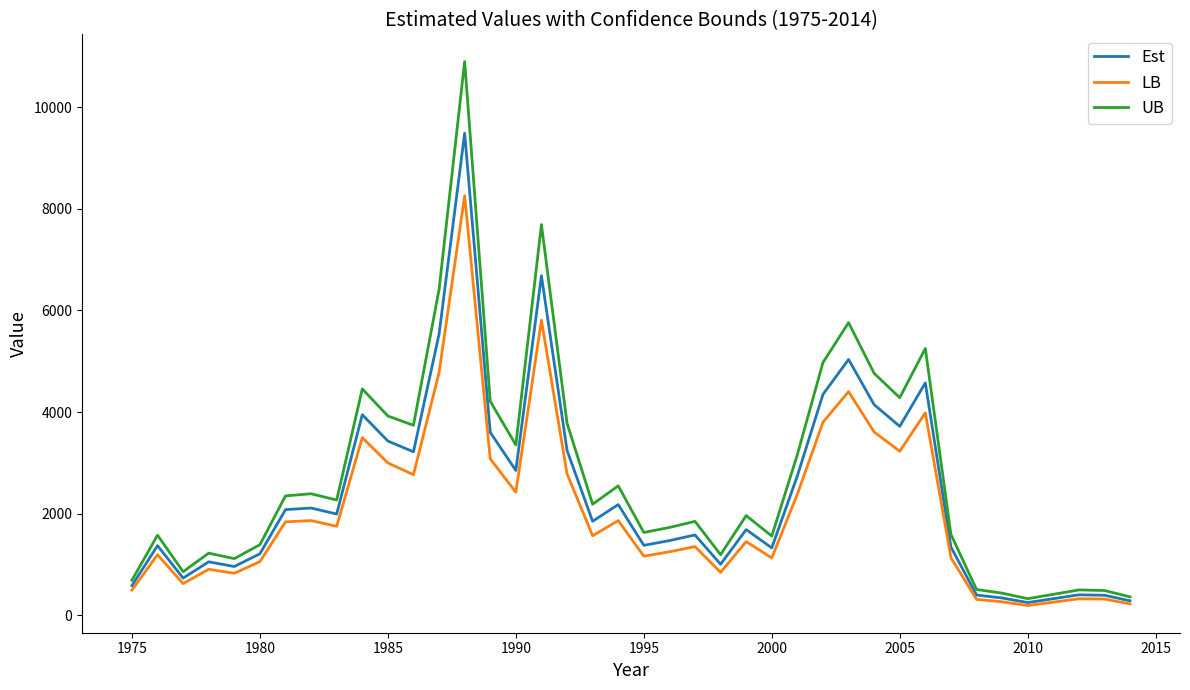

Which series has the largest range (max minus min)?

UB